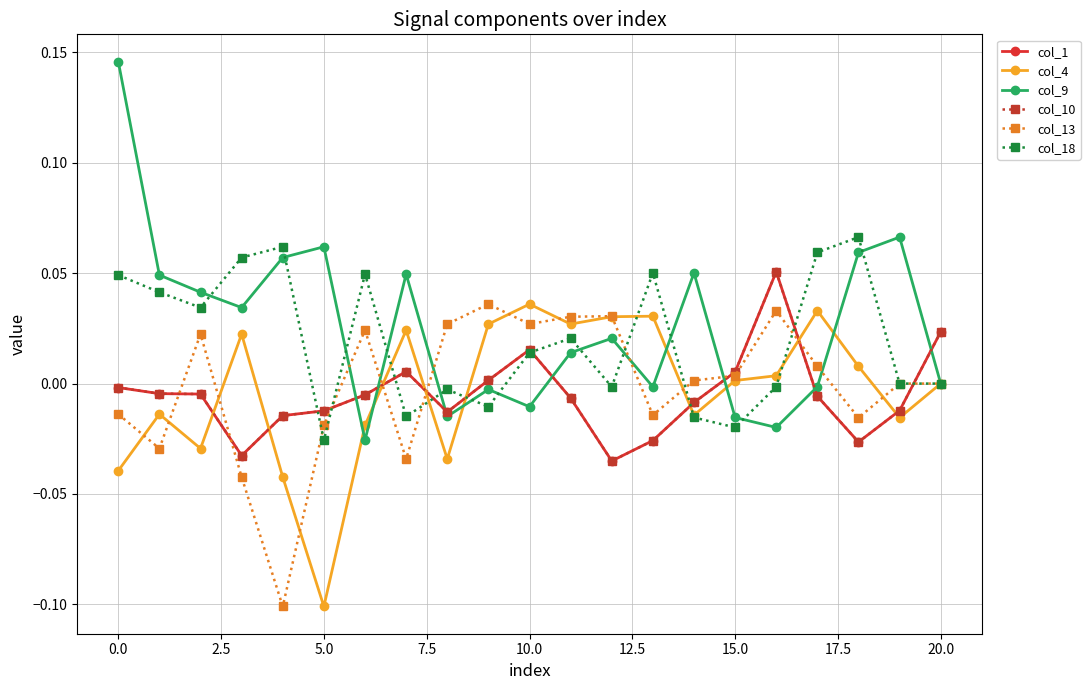

Reading left to right, what are all the values shown in this chart?

col_1: -0.0	-0.0	-0.0	-0.0	-0.0	-0.0	-0.0	0.0	-0.0	0.0	0.0	-0.0	-0.0	-0.0	-0.0	0.0	0.1	-0.0	-0.0	-0.0	0.0
col_4: -0.0	-0.0	-0.0	0.0	-0.0	-0.1	-0.0	0.0	-0.0	0.0	0.0	0.0	0.0	0.0	-0.0	0.0	0.0	0.0	0.0	-0.0	0.0
col_9: 0.1	0.0	0.0	0.0	0.1	0.1	-0.0	0.0	-0.0	-0.0	-0.0	0.0	0.0	-0.0	0.1	-0.0	-0.0	-0.0	0.1	0.1	0.0
col_10: -0.0	-0.0	-0.0	-0.0	-0.0	-0.0	-0.0	0.0	-0.0	0.0	0.0	-0.0	-0.0	-0.0	-0.0	0.0	0.1	-0.0	-0.0	-0.0	0.0
col_13: -0.0	-0.0	0.0	-0.0	-0.1	-0.0	0.0	-0.0	0.0	0.0	0.0	0.0	0.0	-0.0	0.0	0.0	0.0	0.0	-0.0	0.0	0.0
col_18: 0.0	0.0	0.0	0.1	0.1	-0.0	0.0	-0.0	-0.0	-0.0	0.0	0.0	-0.0	0.1	-0.0	-0.0	-0.0	0.1	0.1	0.0	0.0